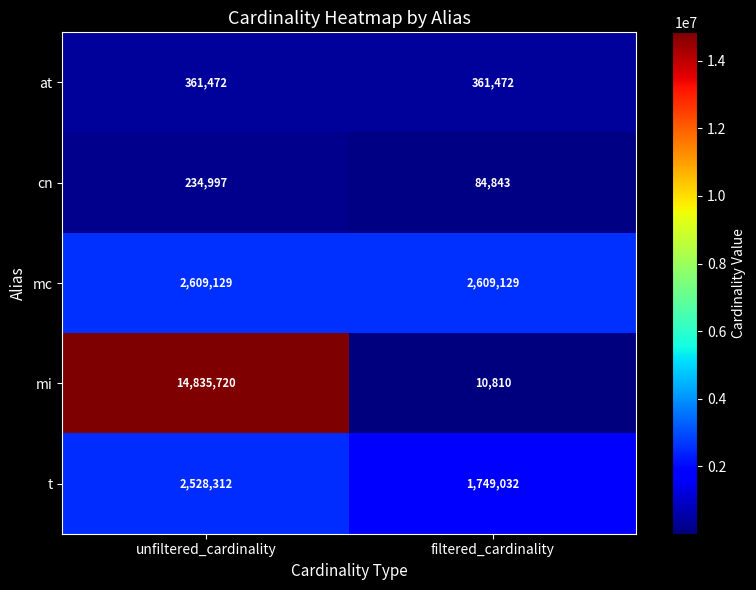

Is it true that mc equals 2609129 at unfiltered_cardinality?

True